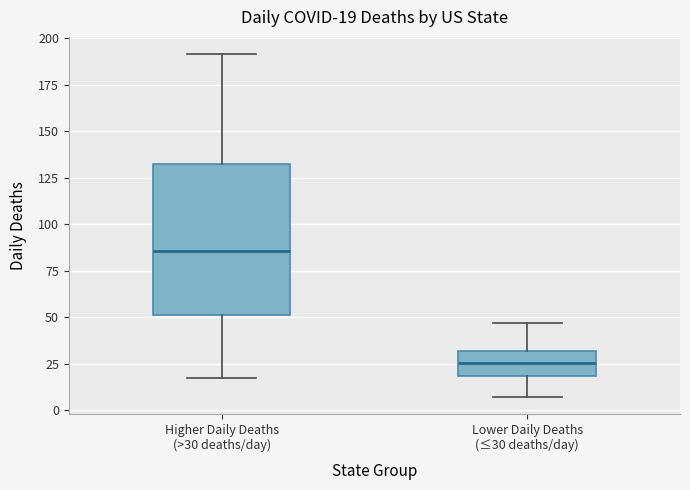

Which box is the tallest, from its lower edge to its upper edge?

Higher Daily Deaths (>30 deaths/day)